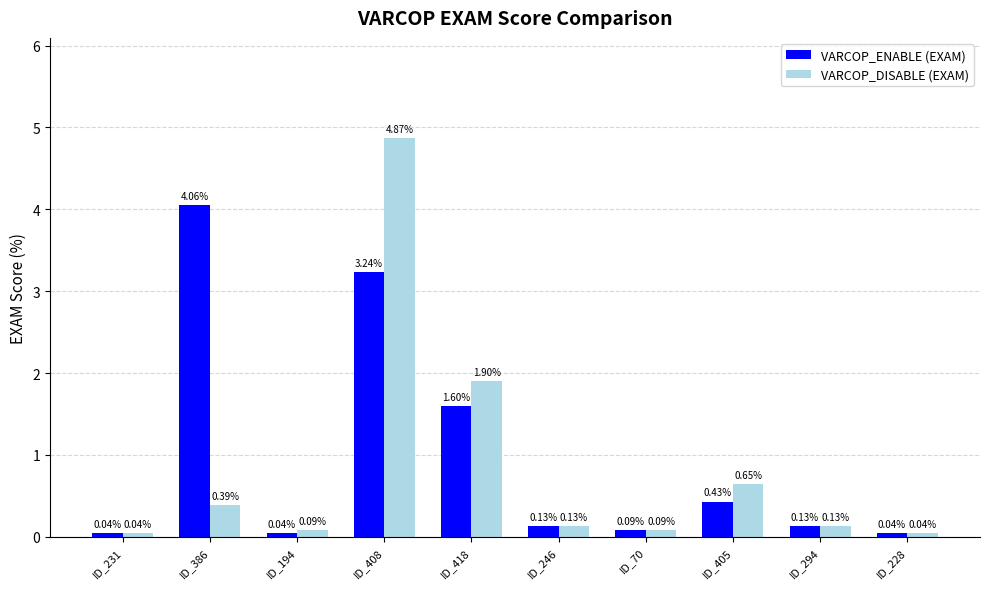

What is the difference between the maximum and minimum values in the VARCOP_DISABLE (EXAM) series?

4.8